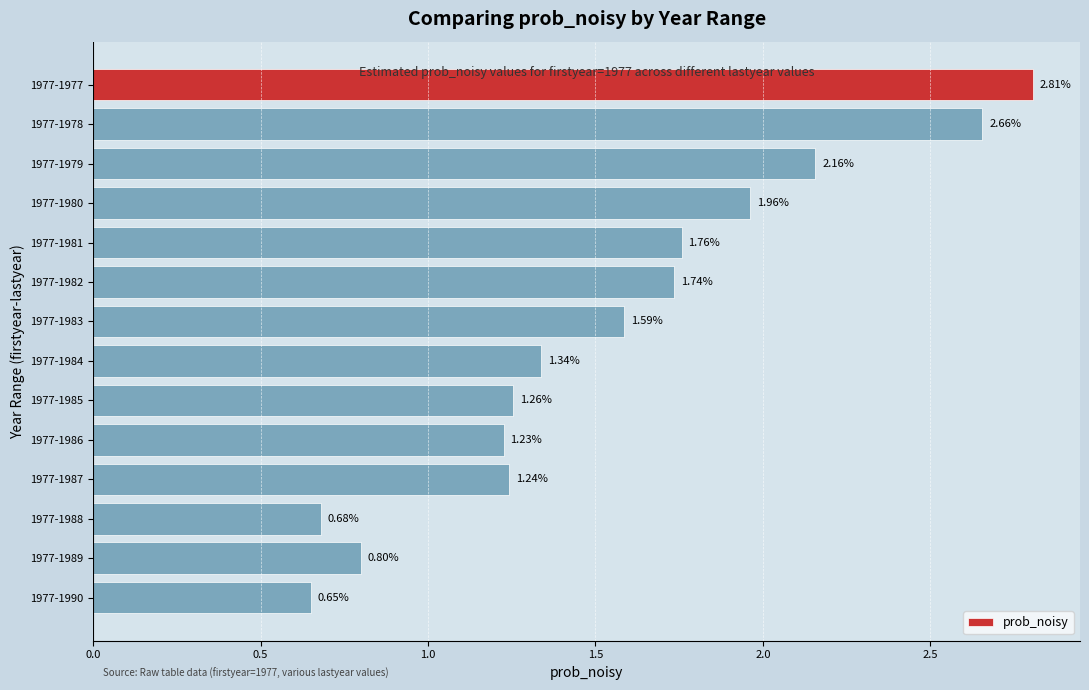

What is the sum of the values at 1977-1979 and 1977-1990?

2.8